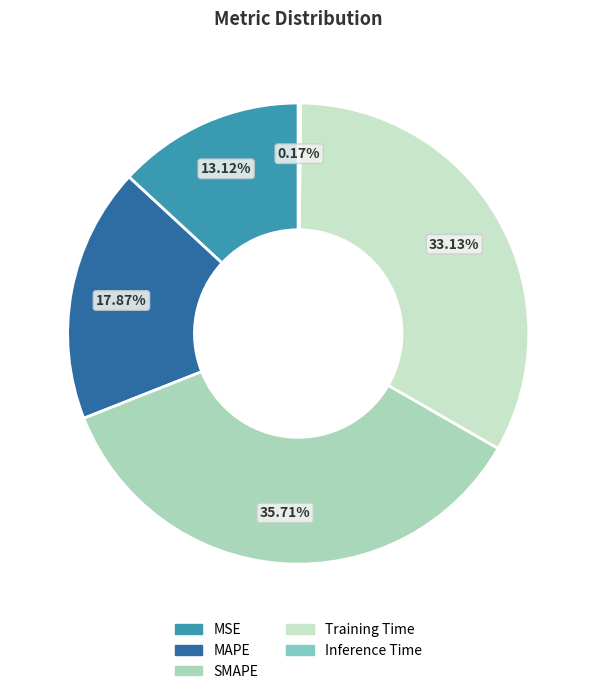

Which category has the smallest portion of the pie?

Inference Time